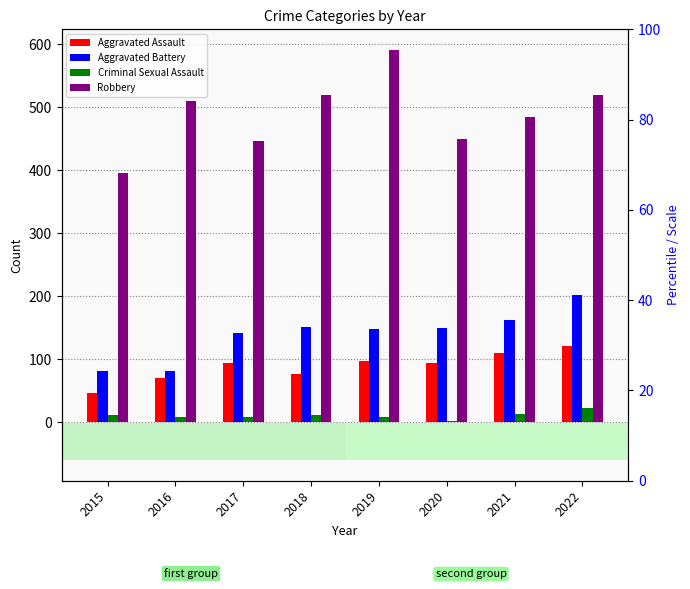

Reading right to left, what are all the values shown in this chart?

Aggravated Assault: 121	110	94	98	77	95	71	46
Aggravated Battery: 202	163	150	148	152	142	82	82
Criminal Sexual Assault: 23	14	3	8	11	8	8	12
Robbery: 520	484	450	591	519	446	510	395